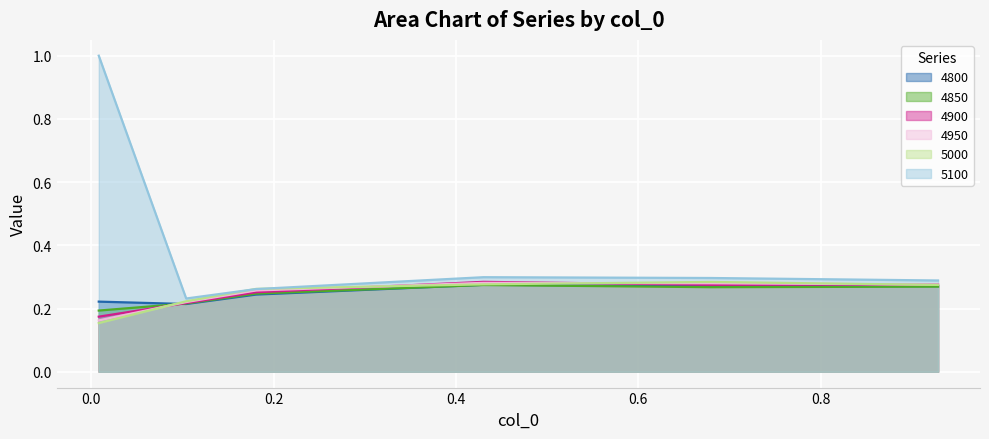

What is the maximum value for 5100?

1.0